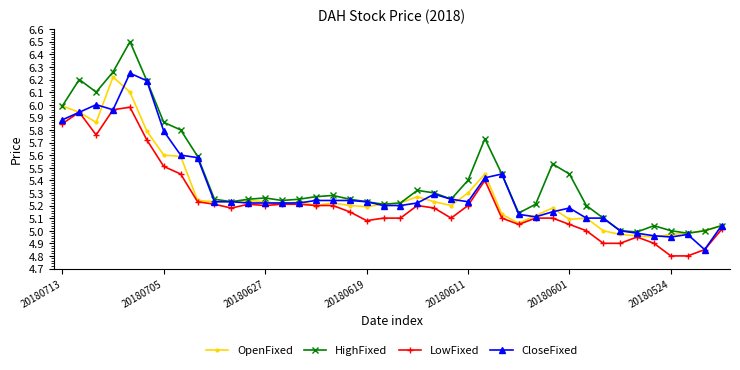

What is the maximum value for HighFixed?

6.5